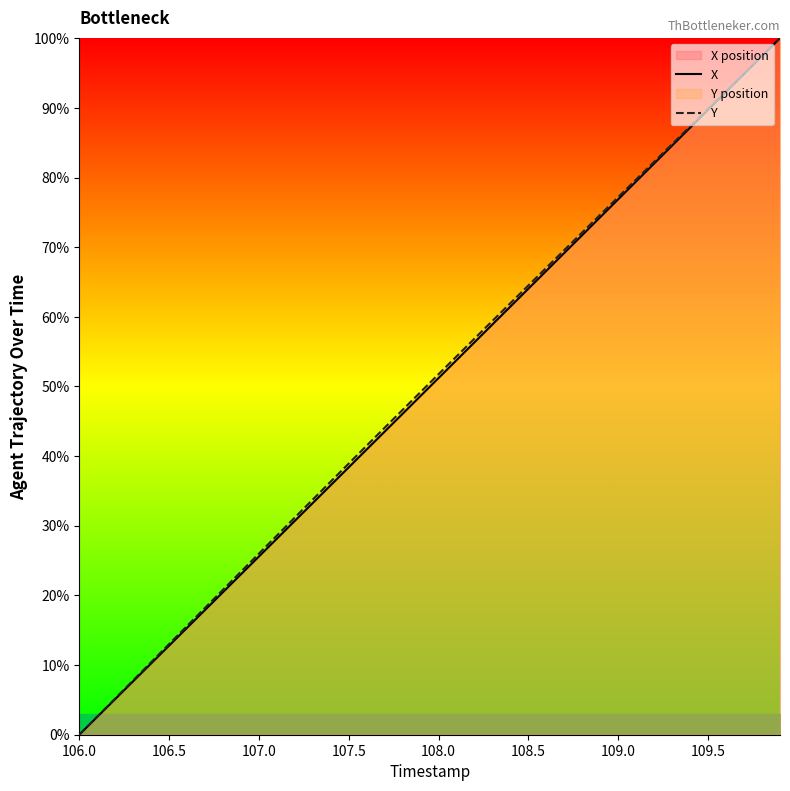

How many data points in X are above 51?

20